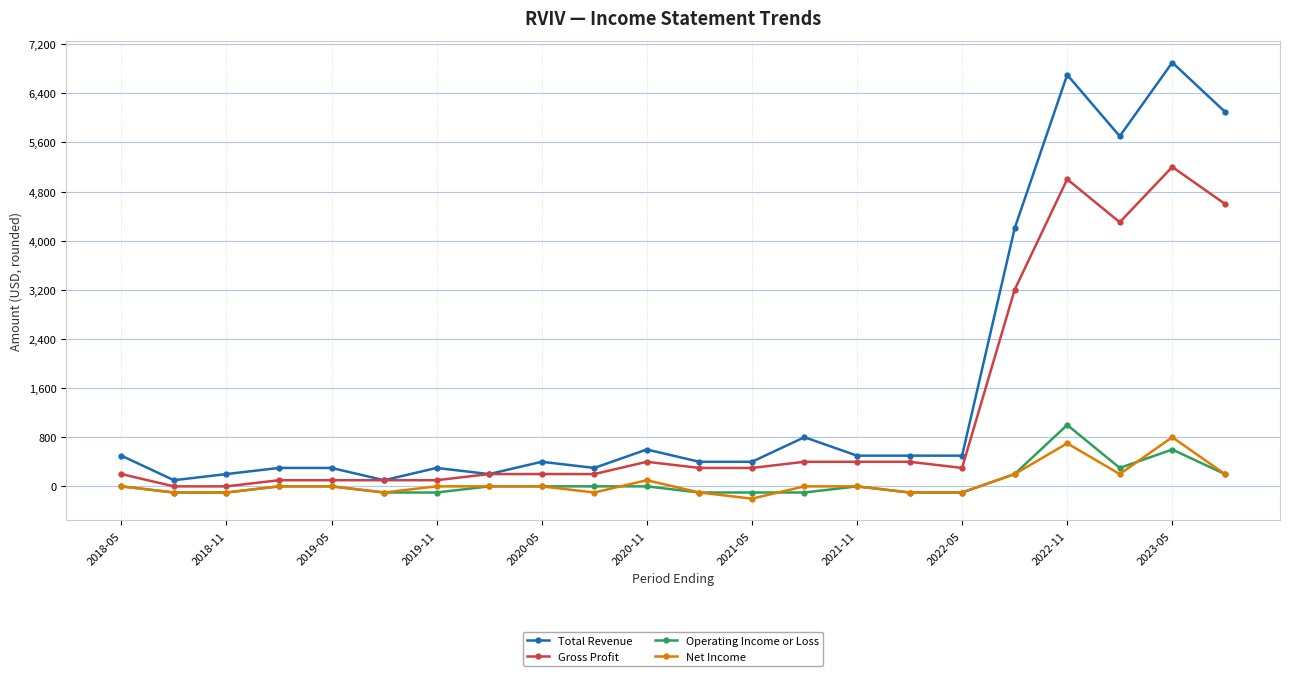

True or false: Net Income has more than 0 interior local peaks.

True